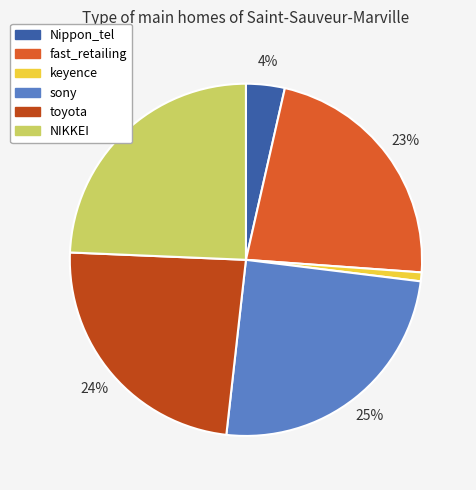

To the nearest percent, what percentage of the pie is keyence?

1%